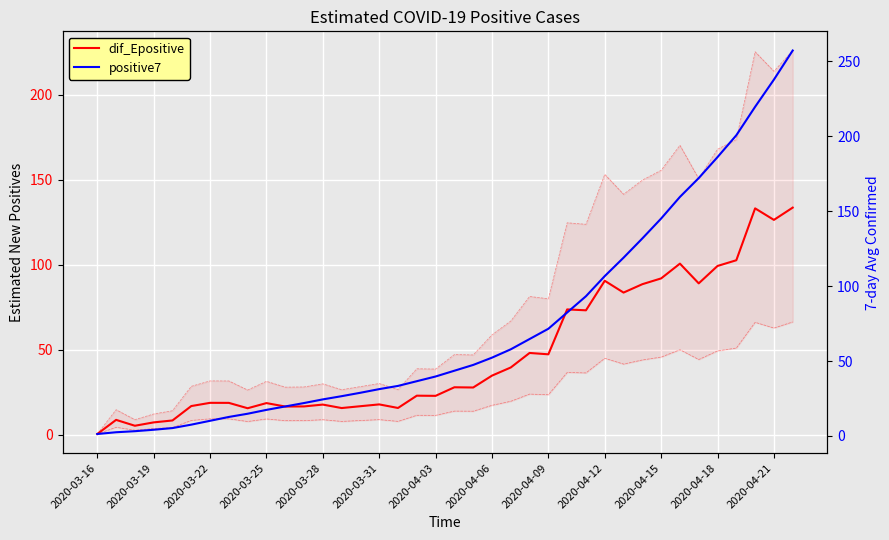

What is the spread (max minus min) of values at 2020-04-06?

22.3